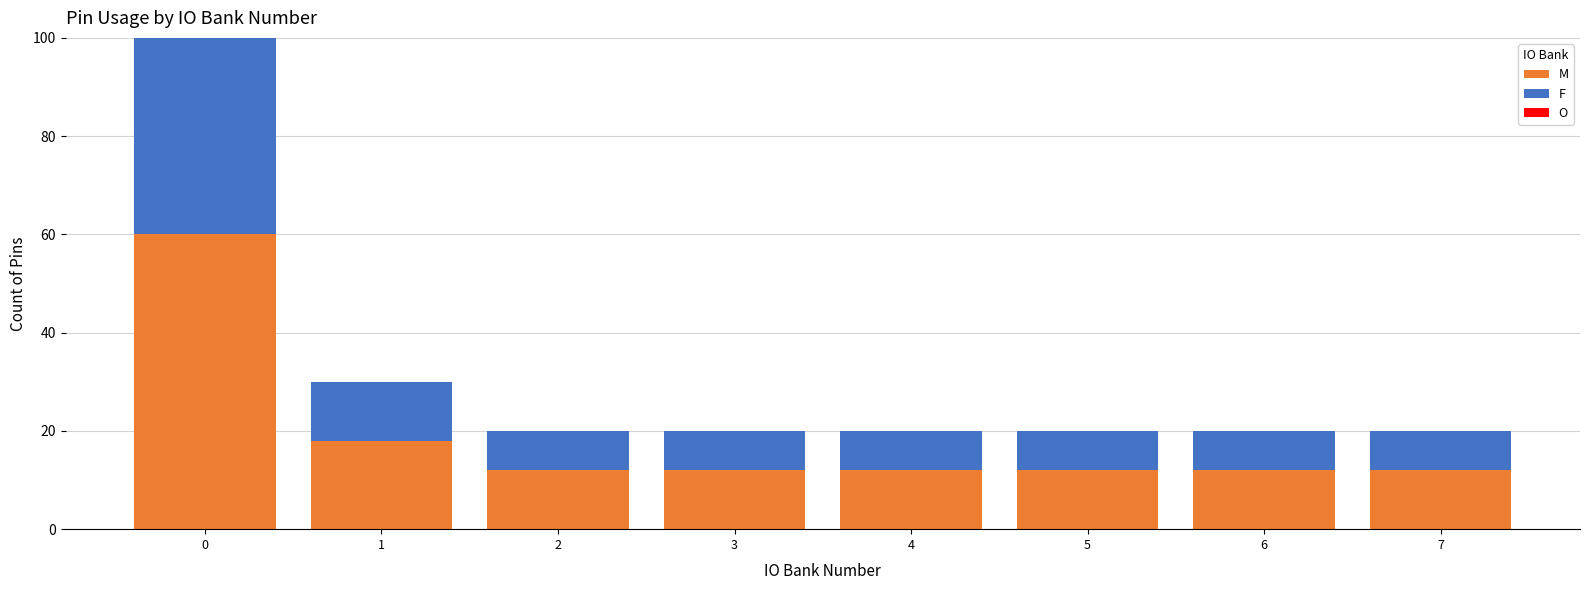

Reading left to right, transcribe the values for M.

60	18	12	12	12	12	12	12